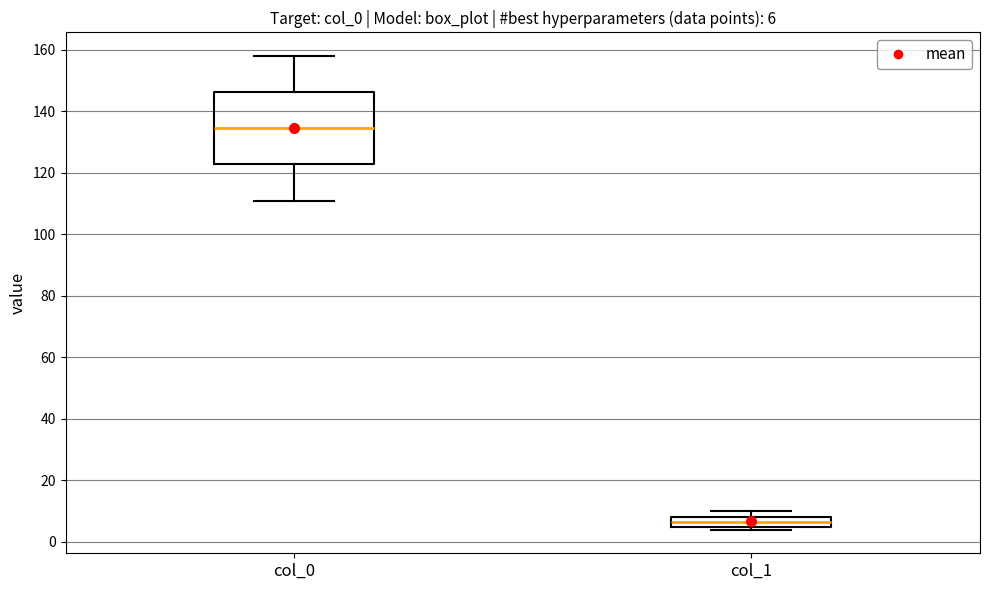

Which box is the tallest, from its lower edge to its upper edge?

col_0